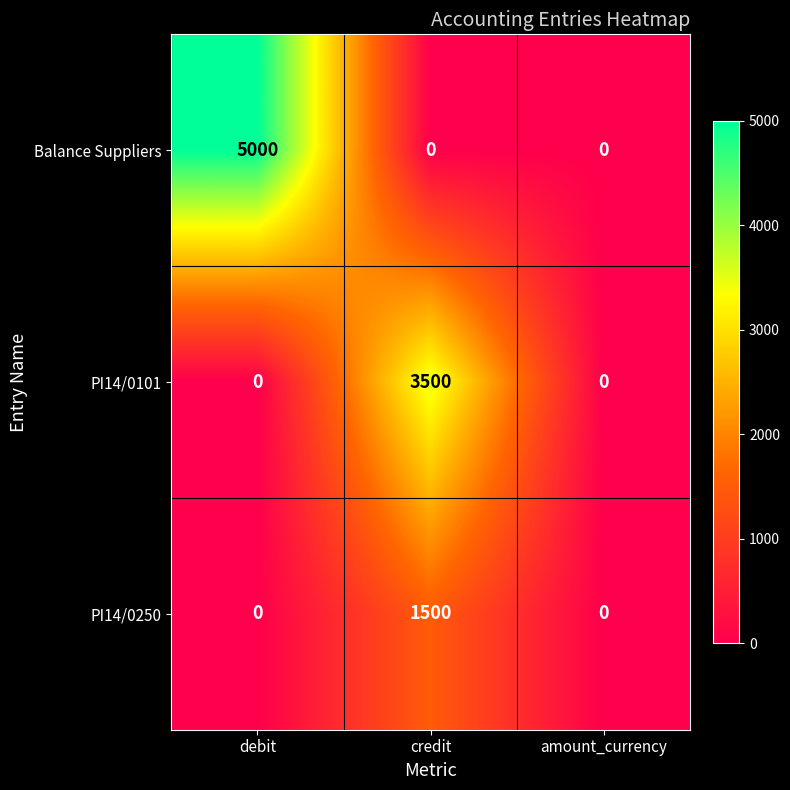

Is it true that PI14/0250 equals 0 at debit?

True